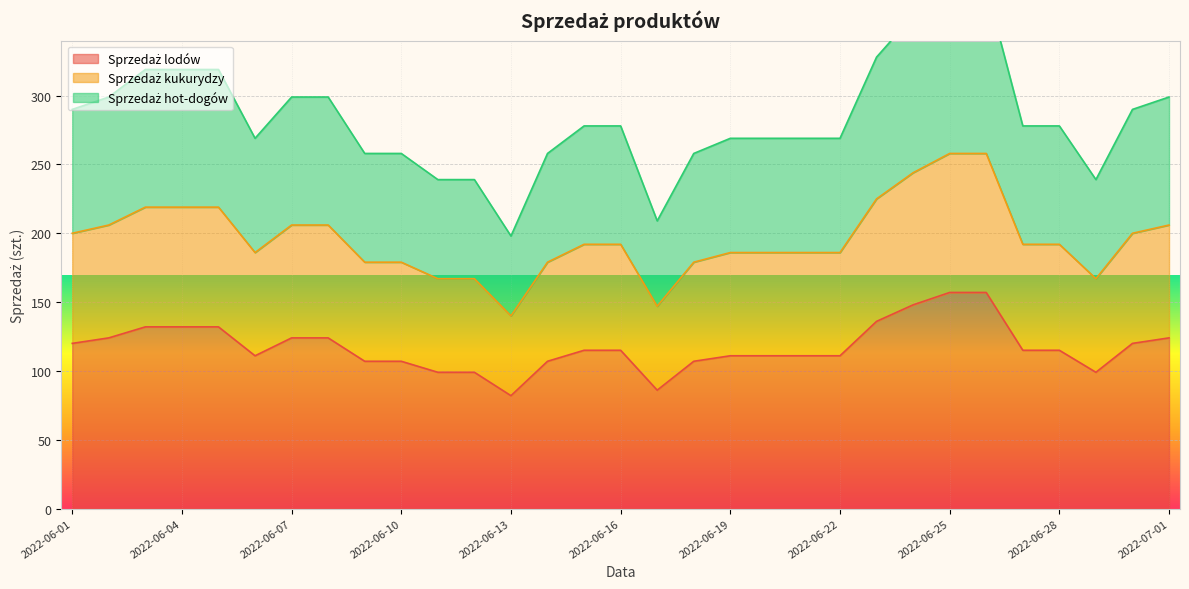

At how many categories does at least one series exceed 111?

31